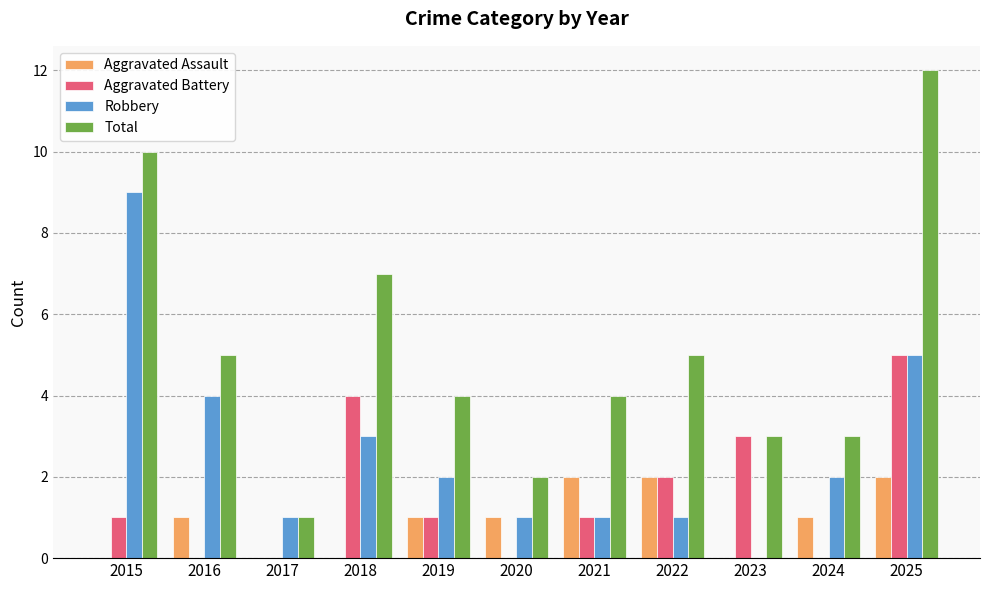

Where is Aggravated Battery nearest to the value 2?

2022